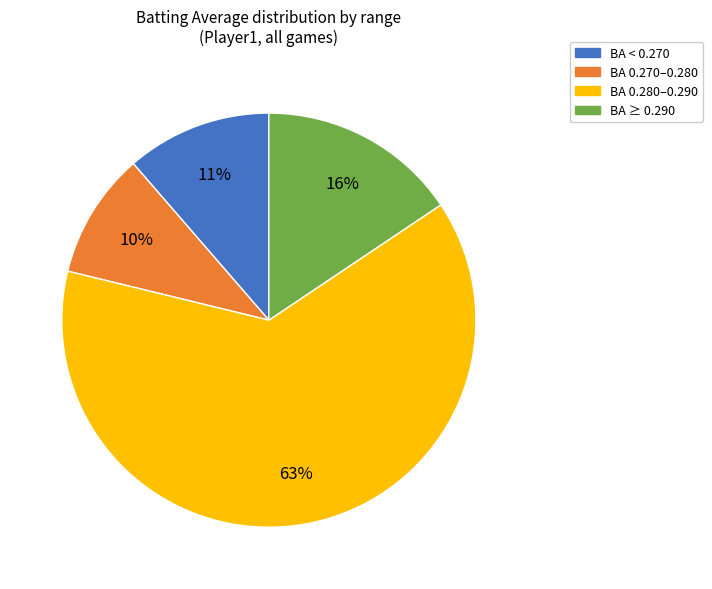

Is there any slice that represents more than half of the pie?

Yes